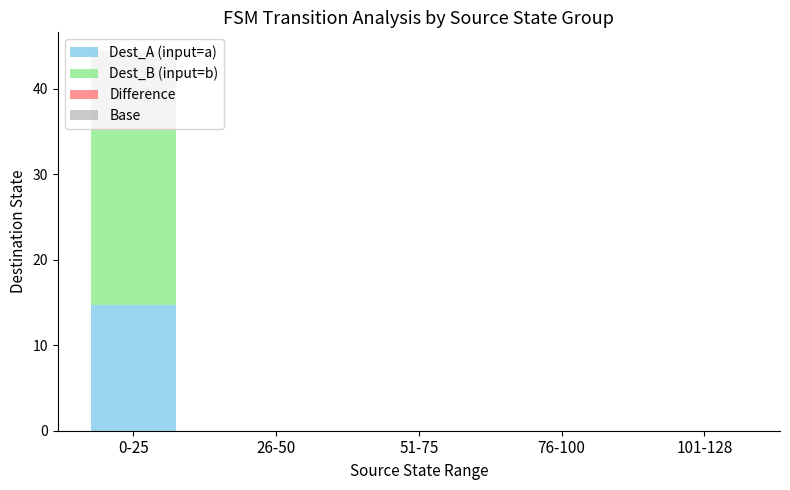

What is the sum of all Dest_A (input=a) values?

14.7